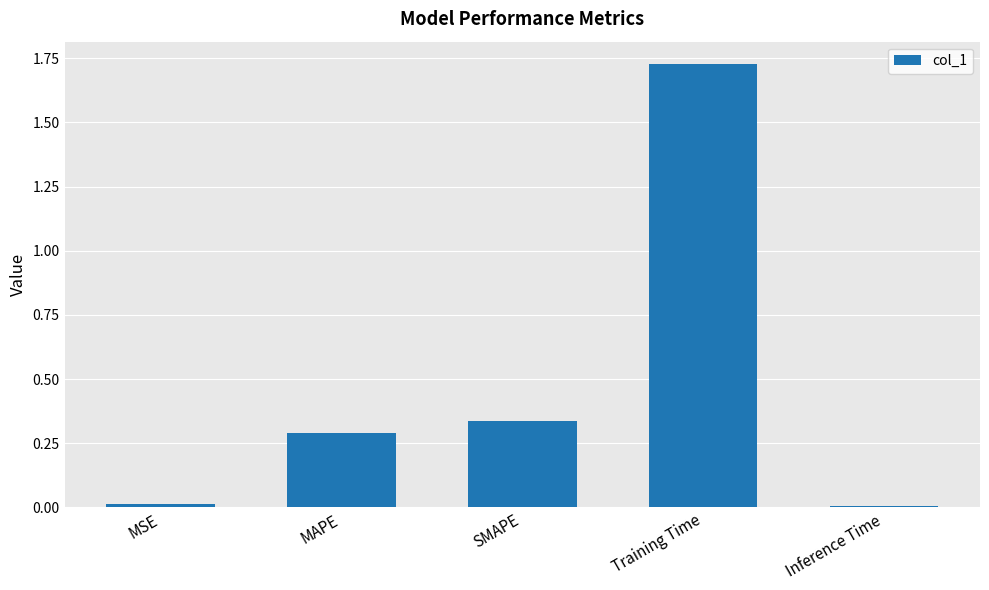

True or false: the data shows 0.3 at MAPE.

True